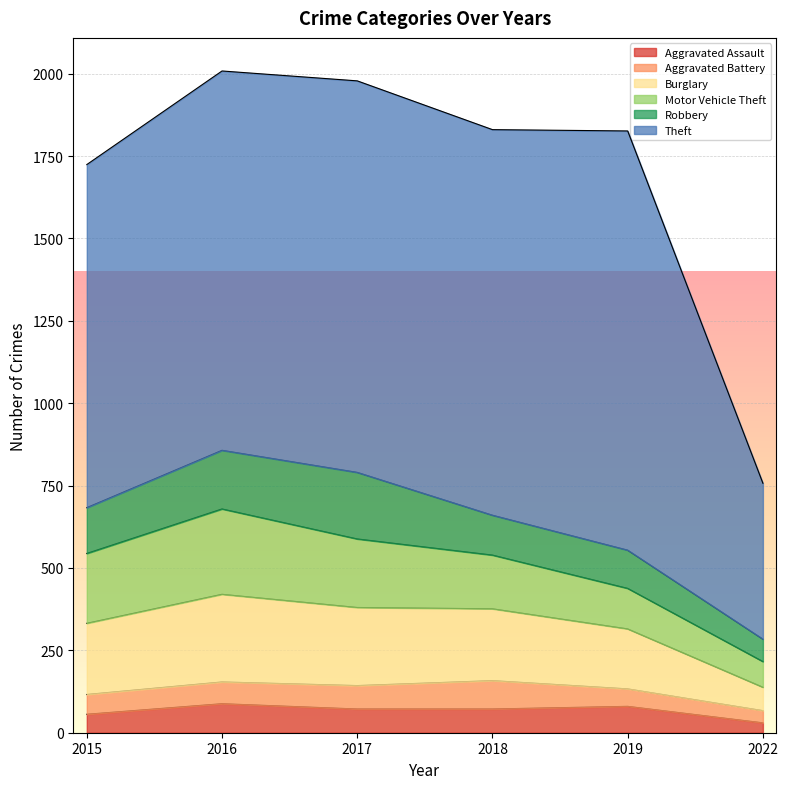

What are all the series names shown in the legend?

Aggravated Assault, Aggravated Battery, Burglary, Motor Vehicle Theft, Robbery, Theft